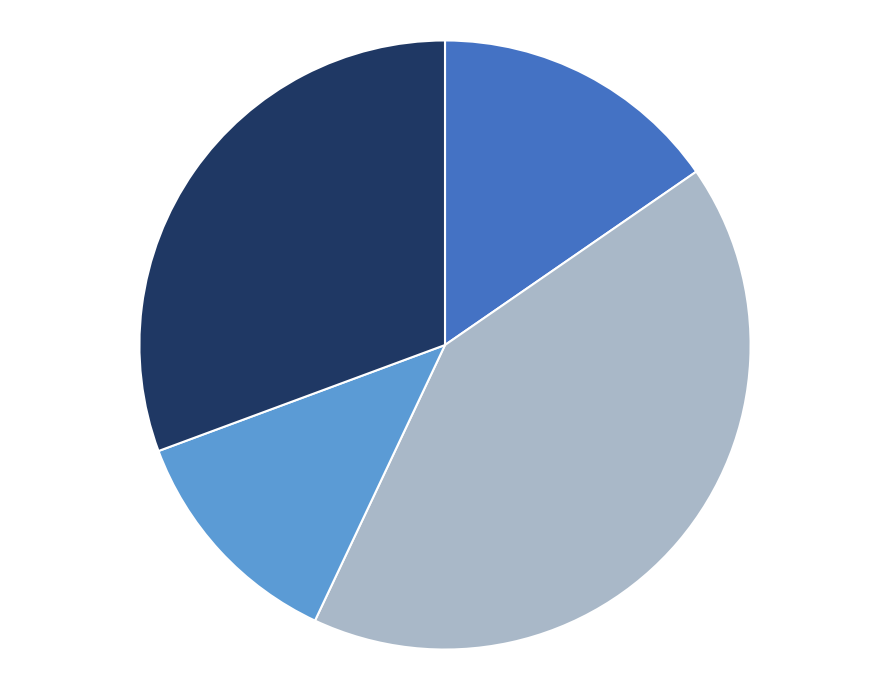

Is there a majority slice in this chart?

No